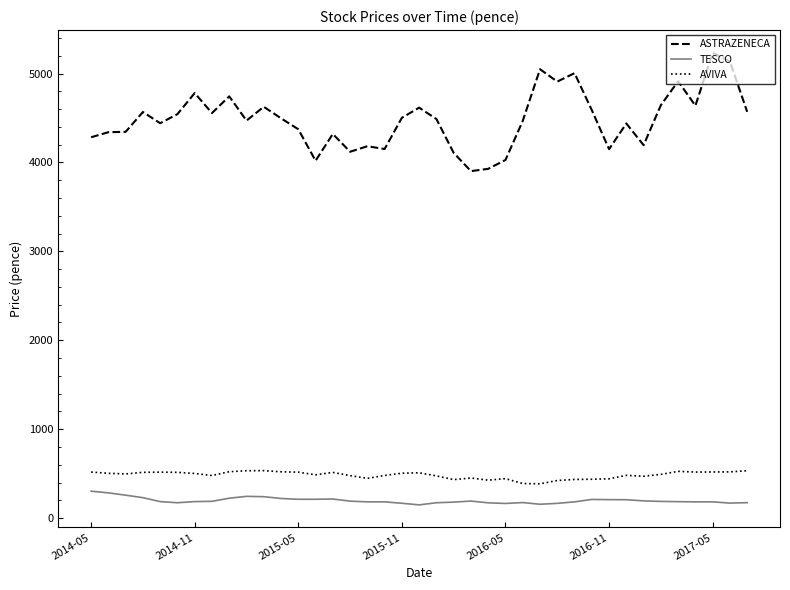

Which series has the largest total across all categories?

ASTRAZENECA